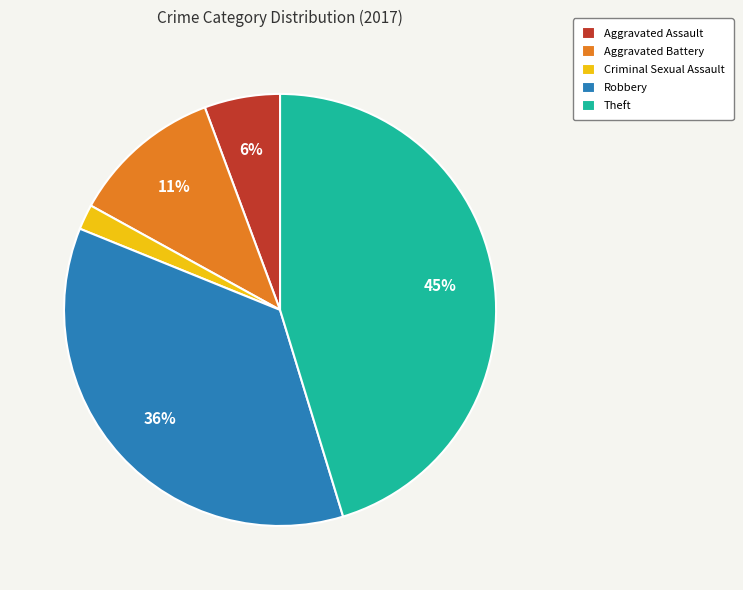

How many segments does this pie chart have?

5